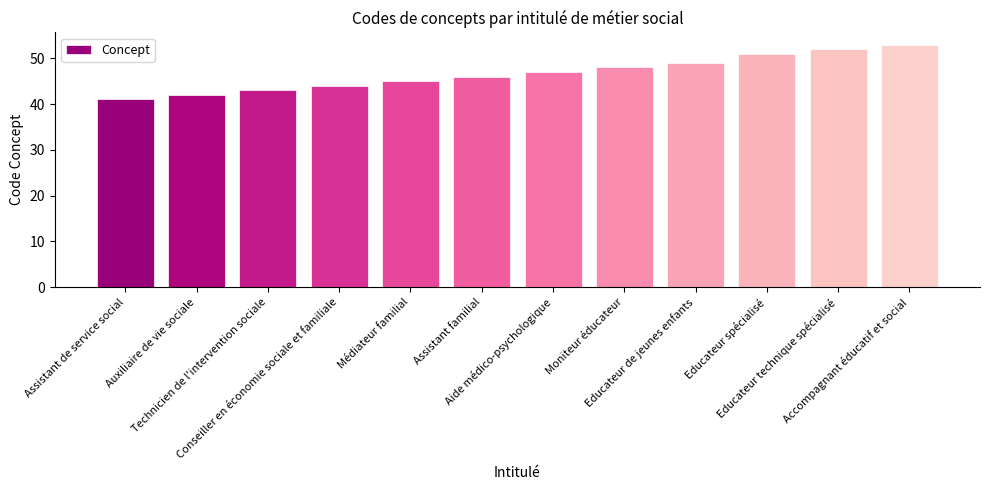

Approximately how many times larger is the value at Accompagnant éducatif et social compared to Aide médico-psychologique?

1.1